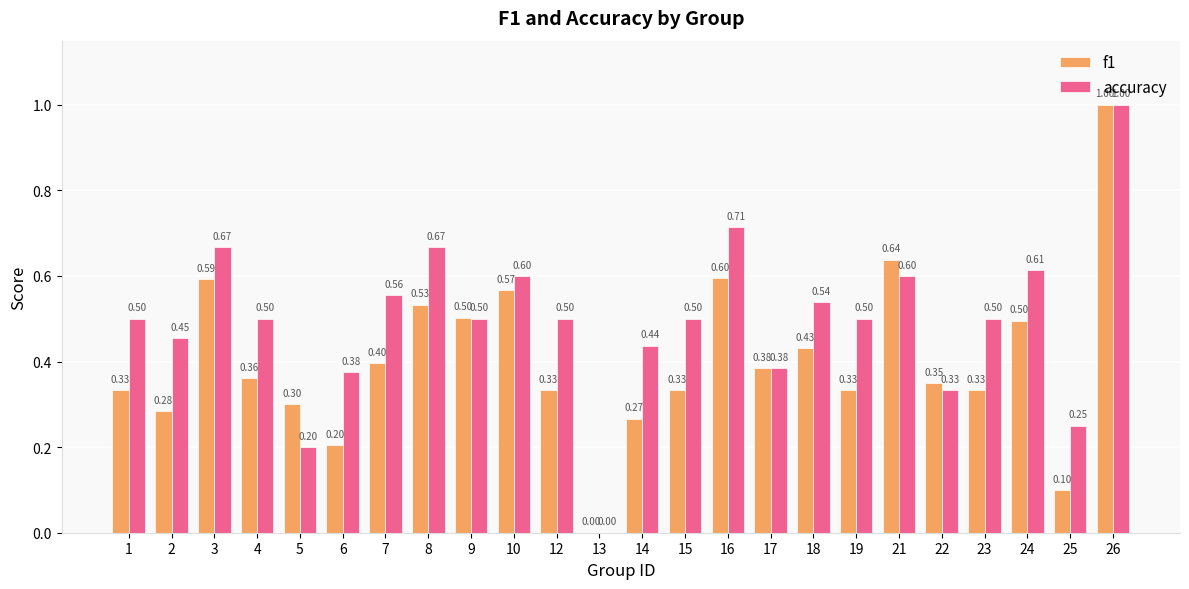

What is the sum of the f1 values at 6 and 7?

0.6